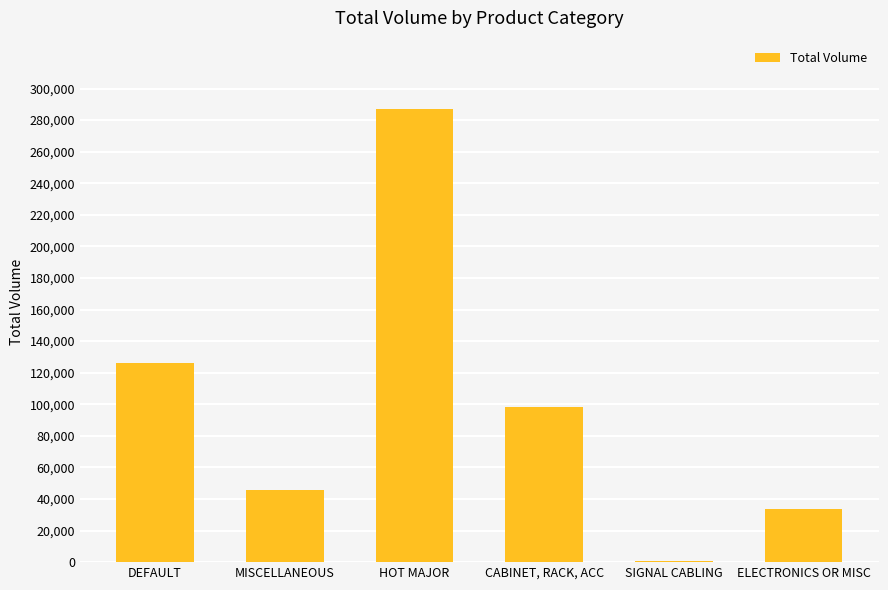

Count the number of values greater than 98233.

3